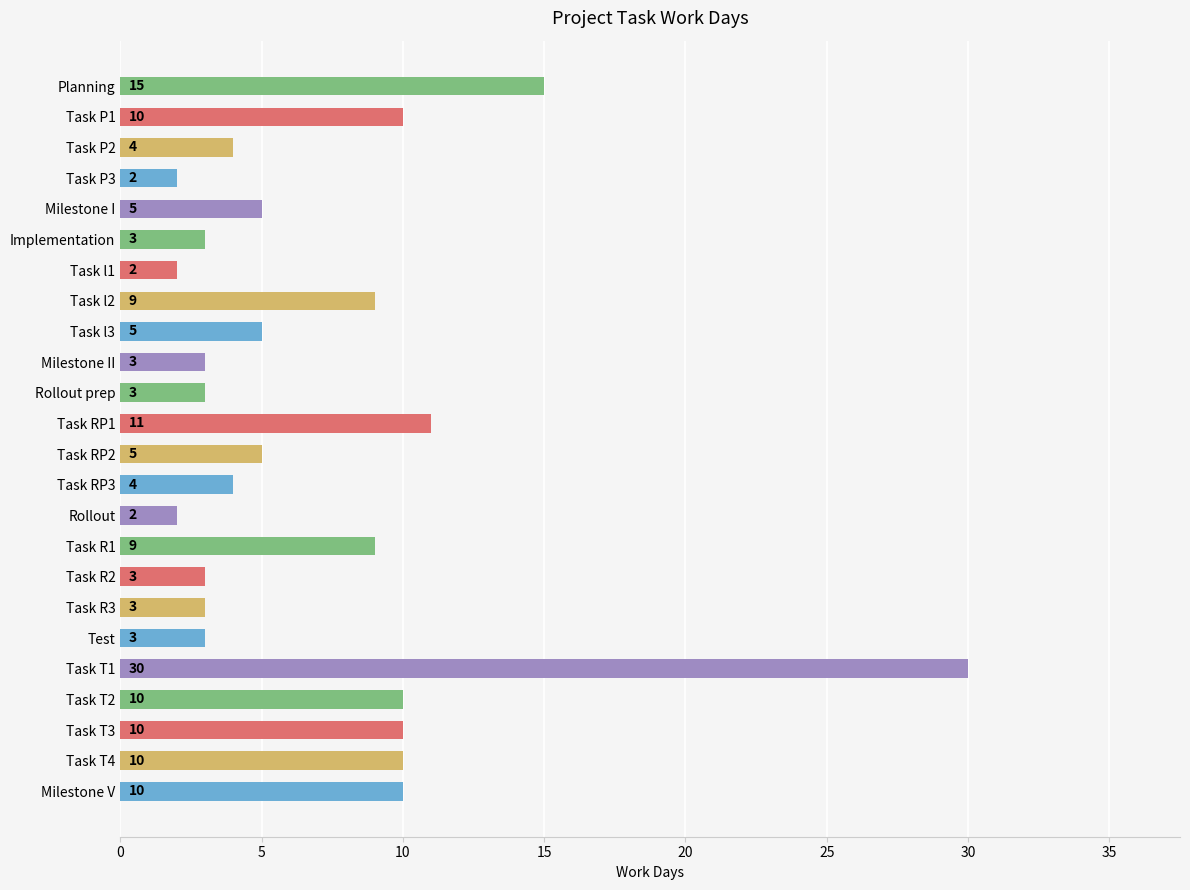

What is the label of the 18th bar from the bottom?

Task l1